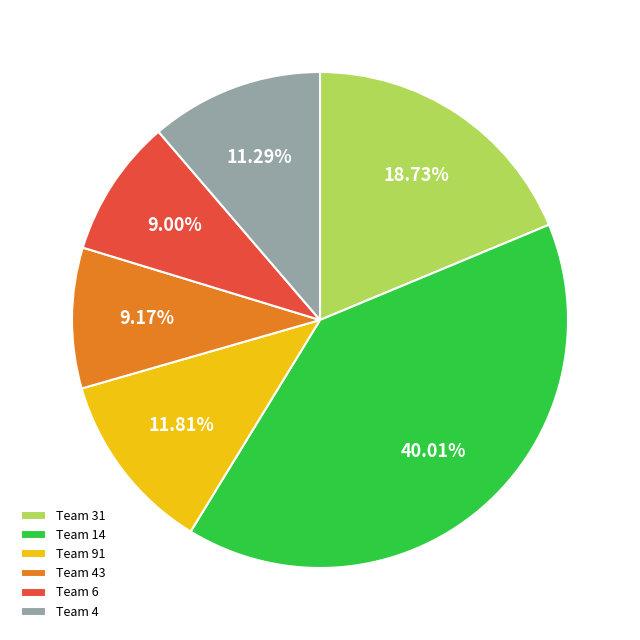

Is there a majority slice in this chart?

No